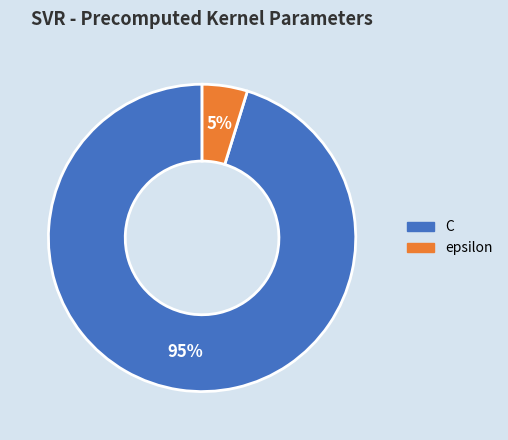

How many slices are in this pie chart?

2